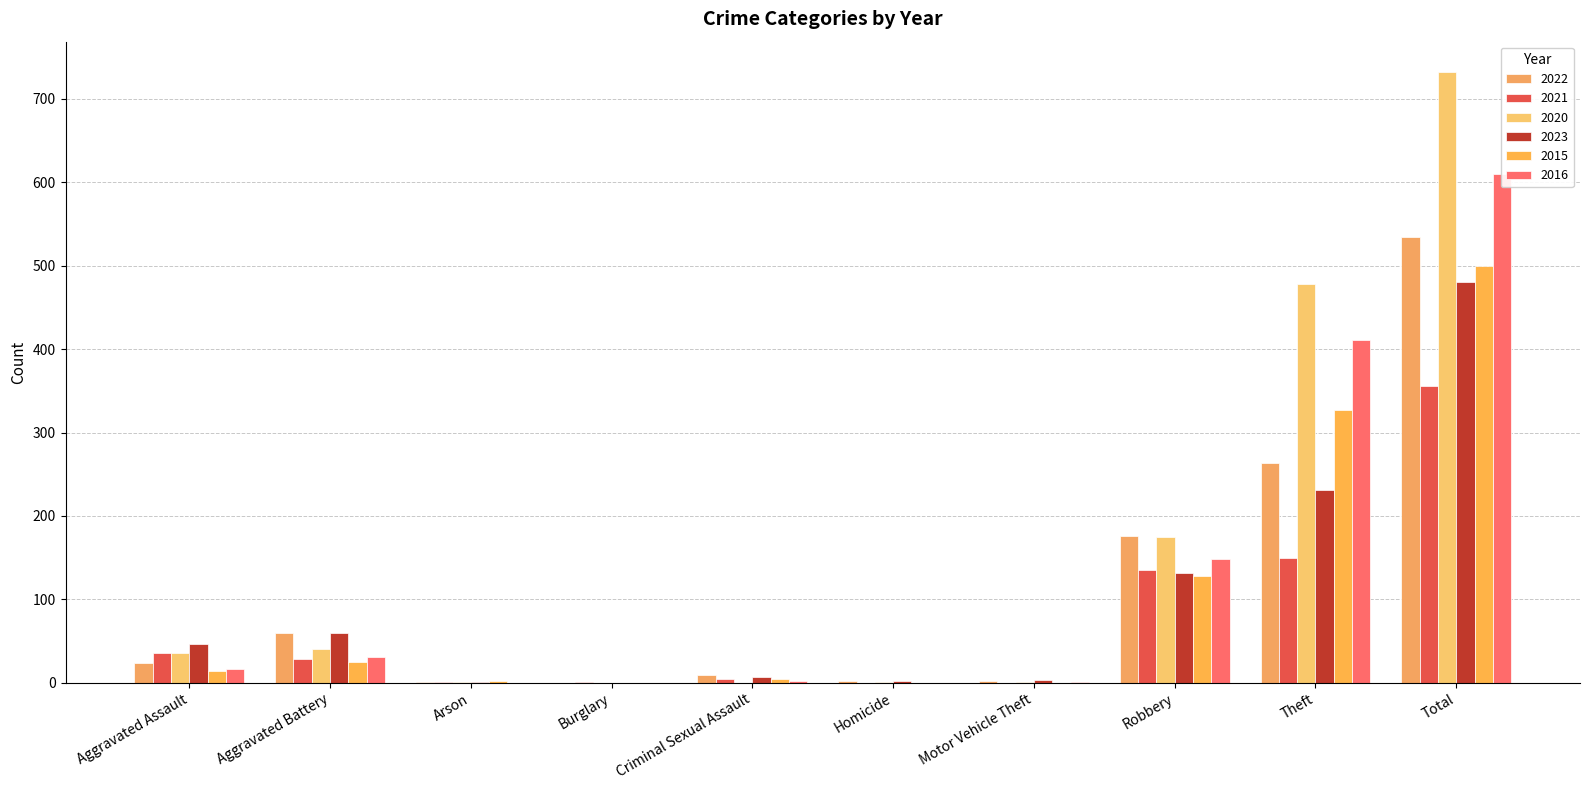

Reading right to left, list all the values displayed in this chart.

2022: Total=535	Theft=263	Robbery=176	Motor Vehicle Theft=2	Homicide=2	Criminal Sexual Assault=9	Burglary=0	Arson=1	Aggravated Battery=60	Aggravated Assault=24
2021: Total=356	Theft=149	Robbery=135	Motor Vehicle Theft=0	Homicide=0	Criminal Sexual Assault=5	Burglary=1	Arson=1	Aggravated Battery=29	Aggravated Assault=36
2020: Total=732	Theft=478	Robbery=175	Motor Vehicle Theft=1	Homicide=1	Criminal Sexual Assault=0	Burglary=0	Arson=1	Aggravated Battery=40	Aggravated Assault=36
2023: Total=481	Theft=231	Robbery=131	Motor Vehicle Theft=3	Homicide=2	Criminal Sexual Assault=7	Burglary=0	Arson=1	Aggravated Battery=60	Aggravated Assault=46
2015: Total=500	Theft=327	Robbery=128	Motor Vehicle Theft=0	Homicide=0	Criminal Sexual Assault=4	Burglary=0	Arson=2	Aggravated Battery=25	Aggravated Assault=14
2016: Total=610	Theft=411	Robbery=148	Motor Vehicle Theft=1	Homicide=0	Criminal Sexual Assault=2	Burglary=0	Arson=0	Aggravated Battery=31	Aggravated Assault=17